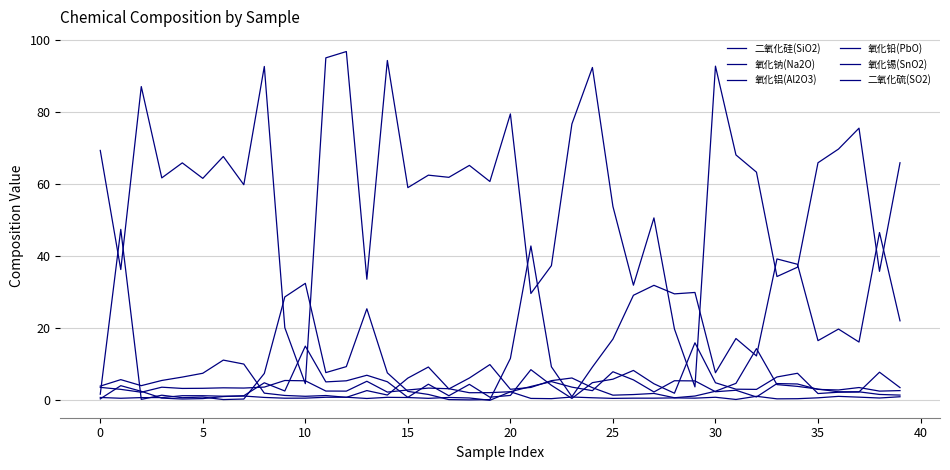

Where is 氧化铝(Al2O3) nearest to the value 7?

5